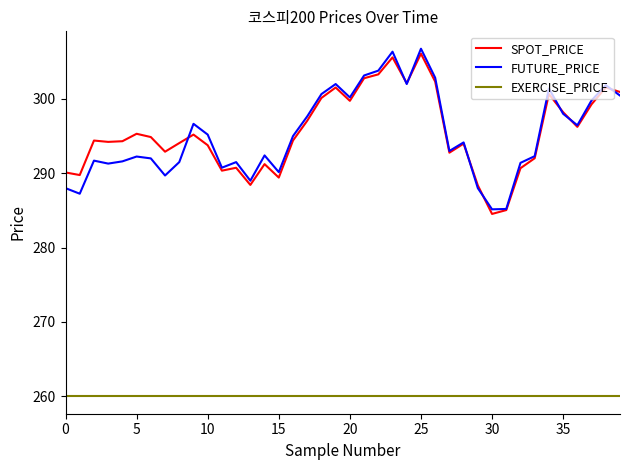

True or false: FUTURE_PRICE and EXERCISE_PRICE cross at least once.

False